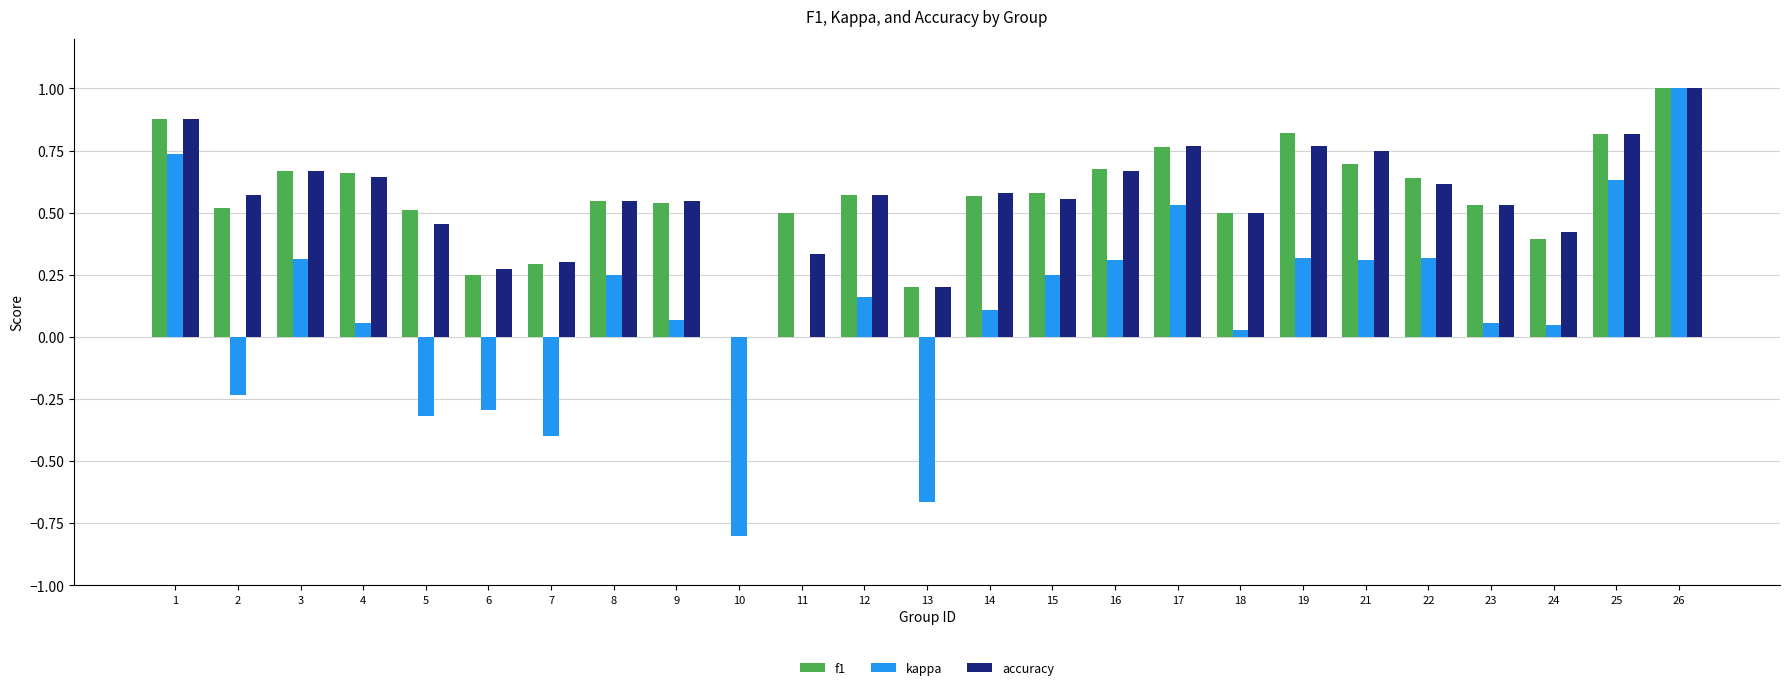

At which category is the sum across all series the highest?

26